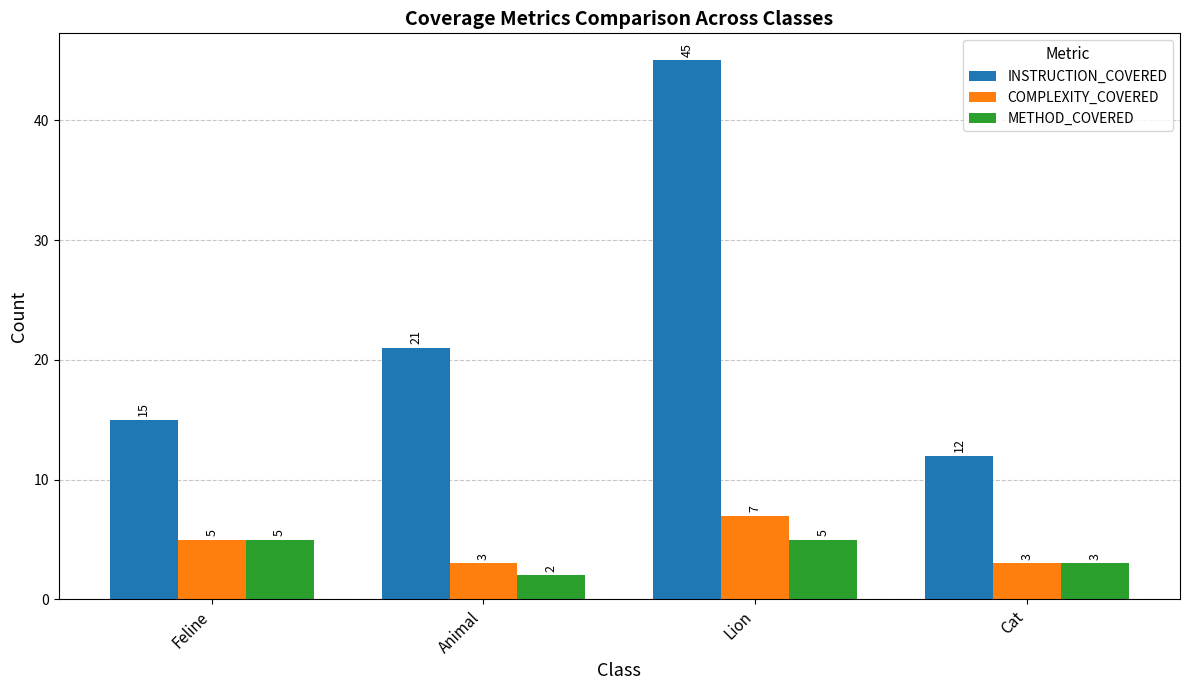

What is the lowest value of the INSTRUCTION_COVERED series?

12